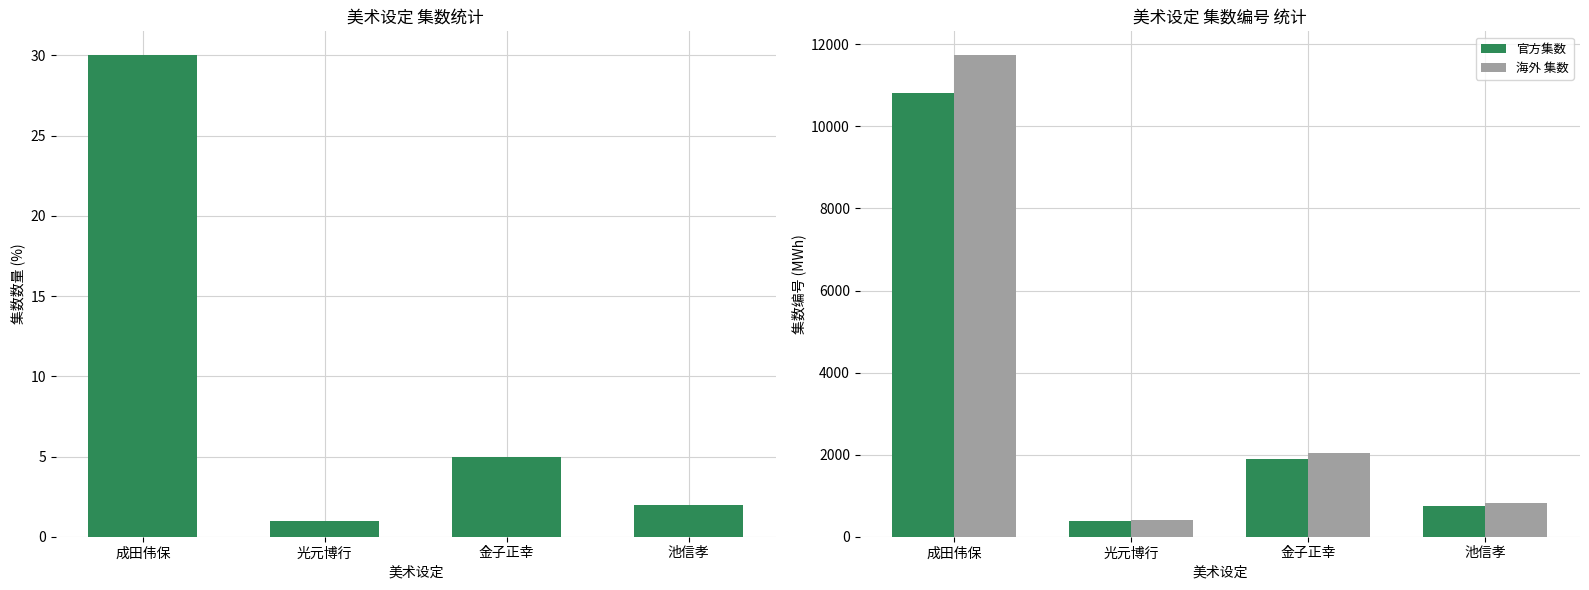

Which series has the largest total across all categories?

海外 集数